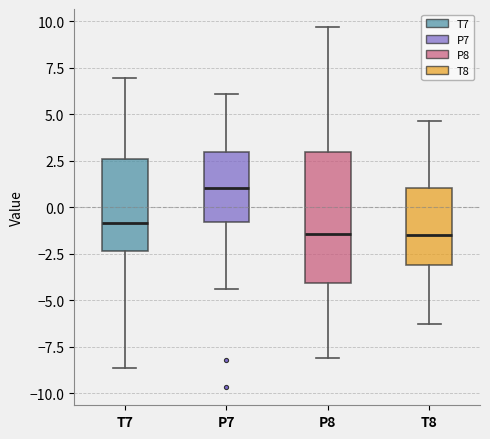

Reading left to right, transcribe this box plot: for each box, give where its median line is, the range the box spans, and where its two whiskers end, as read against the y-axis. The values are not printed on the chart, so give them approximately, as read against the axis.

T7: median -1.0, box -2.5 to 2.5, whiskers -8.5 to 7.0
P7: median 1.0, box -1.0 to 3.0, whiskers -4.5 to 6.0
P8: median -1.5, box -4.0 to 3.0, whiskers -8.0 to 9.5
T8: median -1.5, box -3.0 to 1.0, whiskers -6.5 to 4.5